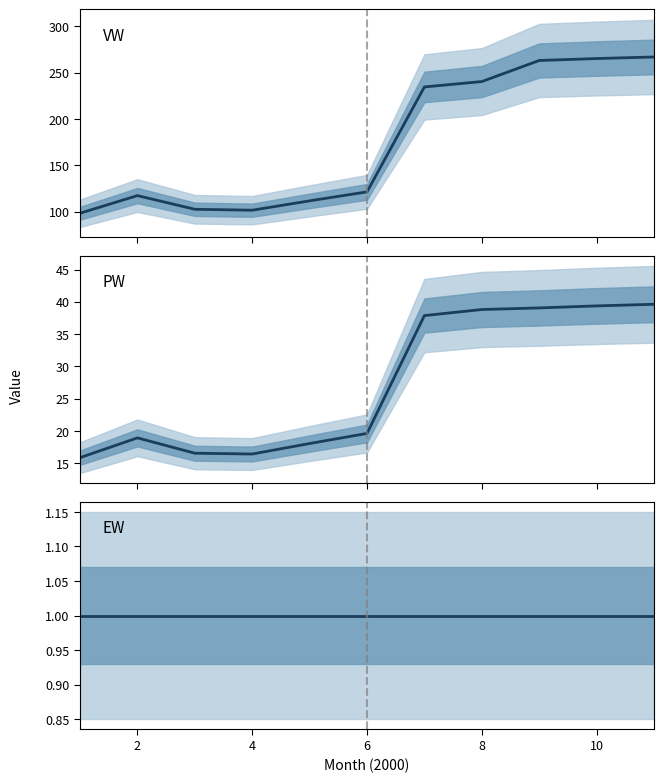

Which series has the largest total across all categories?

VW